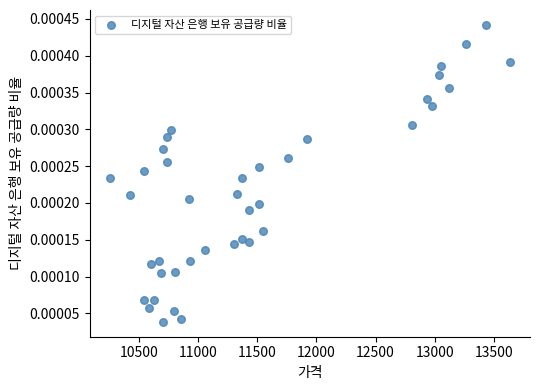

What is the range of X values (max minus min)?

3380.3